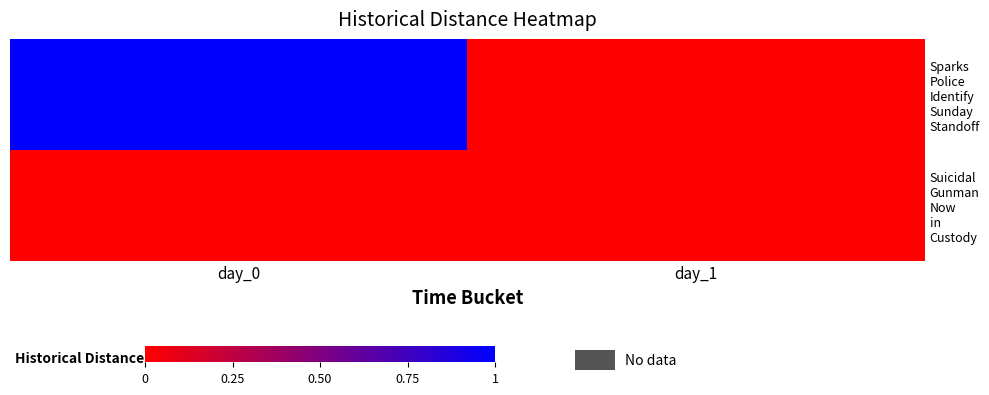

Rank the series by their maximum value, from highest to lowest.

Sparks Police Identify Sunday Standoff, Suicidal Gunman Now in Custody